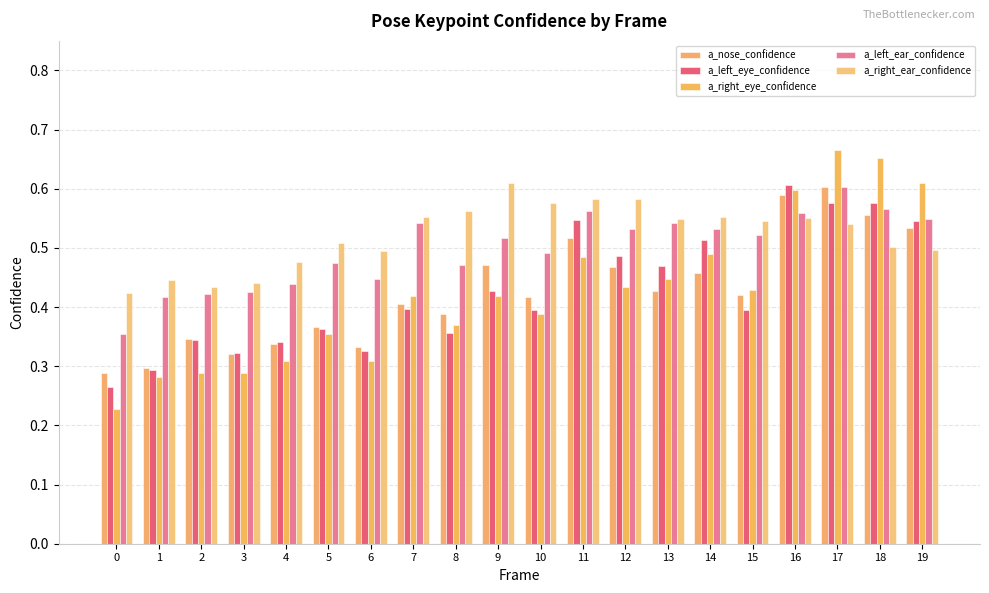

What is the difference between the highest and lowest values at 2?

0.1